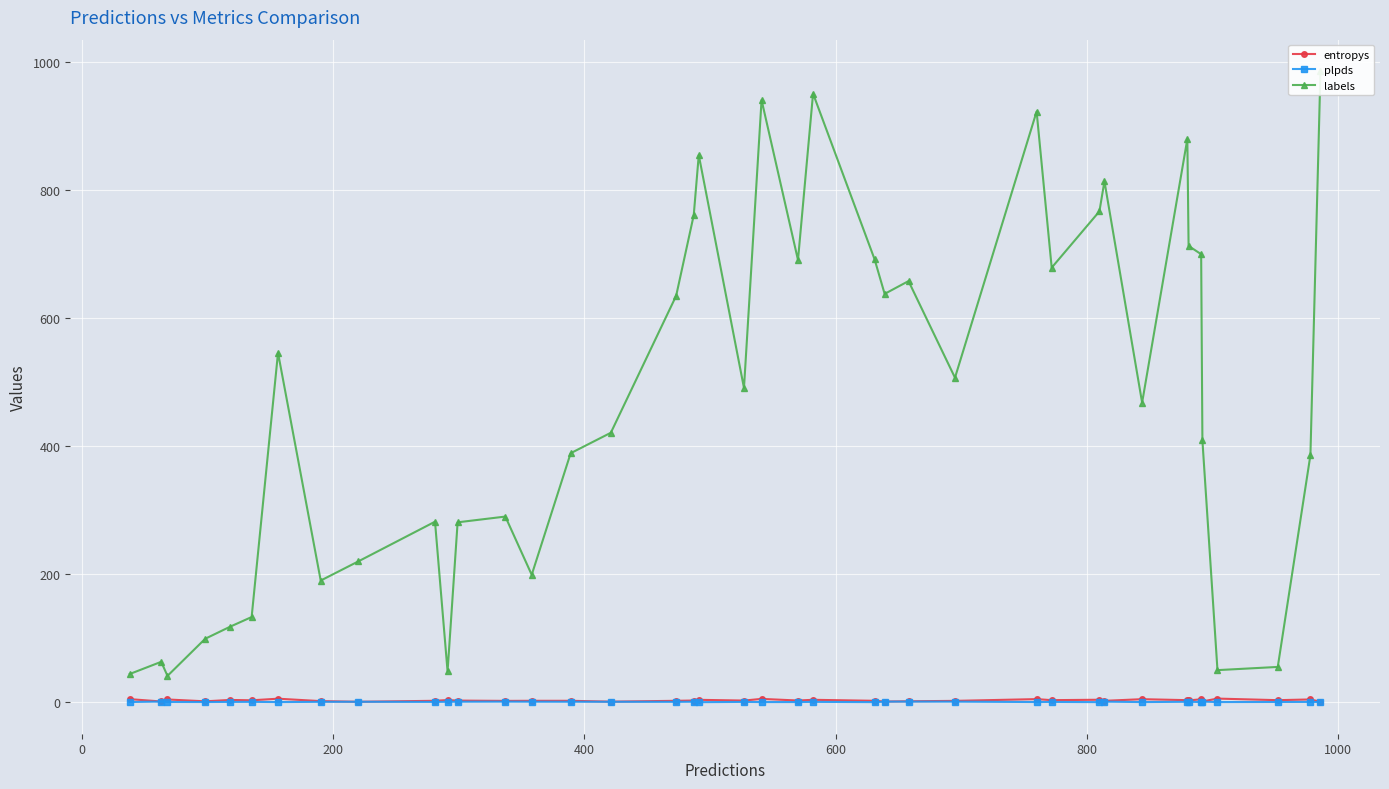

At how many categories does at least one series exceed 626?

17